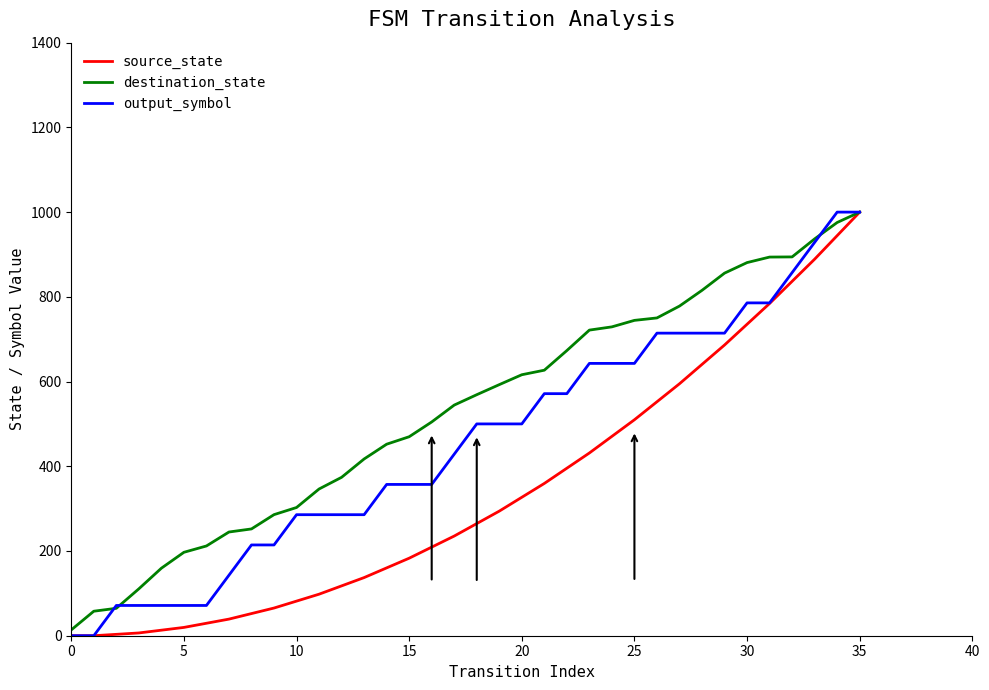

List the series in order of their overall mean, highest first.

destination_state, output_symbol, source_state